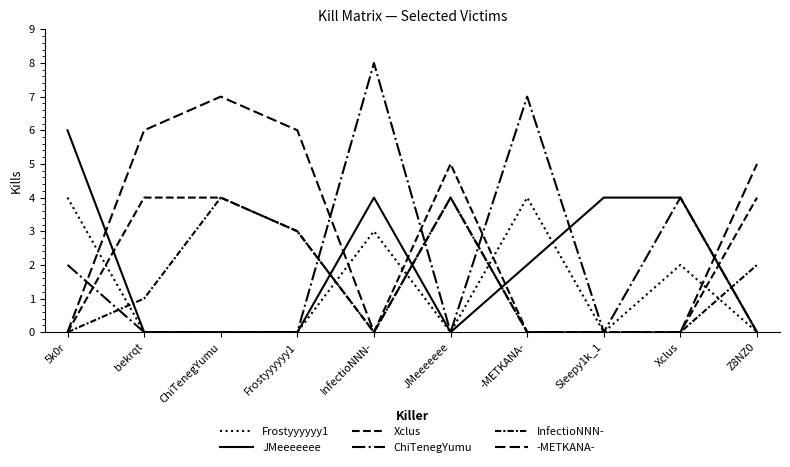

Reading left to right, extract all data points from this chart.

Frostyyyyyy1: 5k0r=4	bekrqt=0	ChiTenegYumu=0	Frostyyyyyy1=0	InfectioNNN-=3	JMeeeeeee=0	-METKANA-=4	Sleepy1k_1=0	Xclus=2	Z8NZ0=0
JMeeeeeee: 5k0r=6	bekrqt=0	ChiTenegYumu=0	Frostyyyyyy1=0	InfectioNNN-=4	JMeeeeeee=0	-METKANA-=2	Sleepy1k_1=4	Xclus=4	Z8NZ0=0
Xclus: 5k0r=0	bekrqt=4	ChiTenegYumu=4	Frostyyyyyy1=3	InfectioNNN-=0	JMeeeeeee=5	-METKANA-=0	Sleepy1k_1=0	Xclus=0	Z8NZ0=4
ChiTenegYumu: 5k0r=2	bekrqt=0	ChiTenegYumu=0	Frostyyyyyy1=0	InfectioNNN-=8	JMeeeeeee=0	-METKANA-=7	Sleepy1k_1=0	Xclus=4	Z8NZ0=0
InfectioNNN-: 5k0r=0	bekrqt=1	ChiTenegYumu=4	Frostyyyyyy1=3	InfectioNNN-=0	JMeeeeeee=4	-METKANA-=0	Sleepy1k_1=0	Xclus=0	Z8NZ0=2
-METKANA-: 5k0r=0	bekrqt=6	ChiTenegYumu=7	Frostyyyyyy1=6	InfectioNNN-=0	JMeeeeeee=4	-METKANA-=0	Sleepy1k_1=0	Xclus=0	Z8NZ0=5